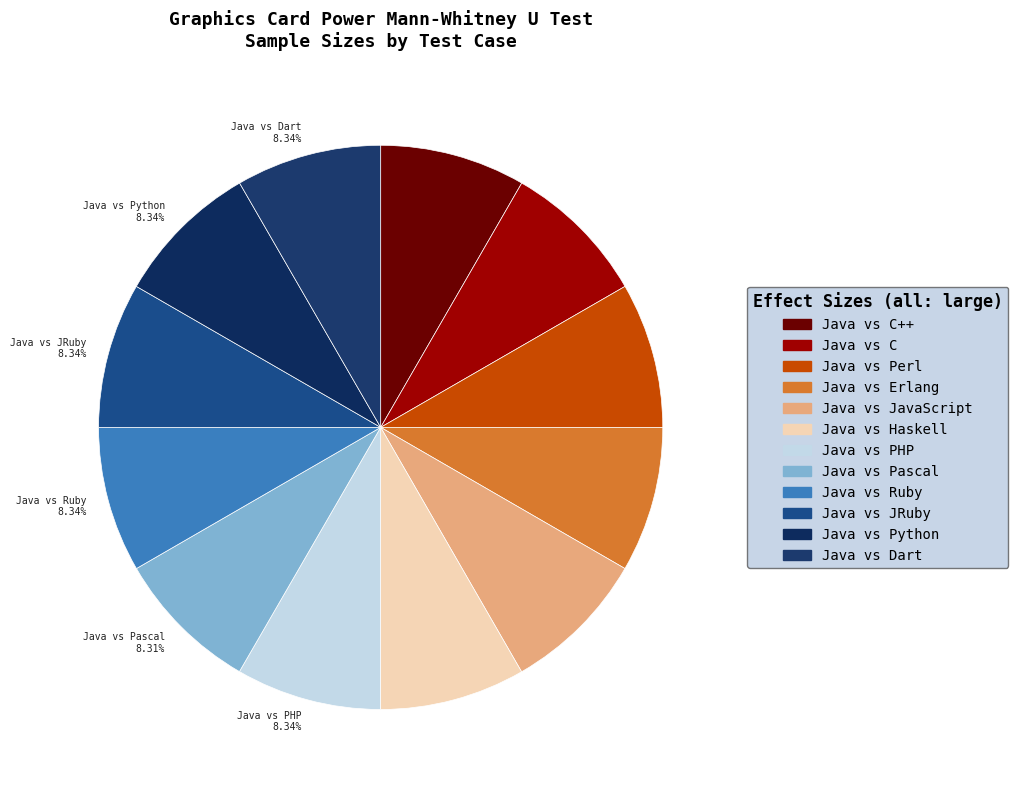

Is the sum of Java vs Perl 8.34% and Java vs C++ 8.34% greater than half?

No